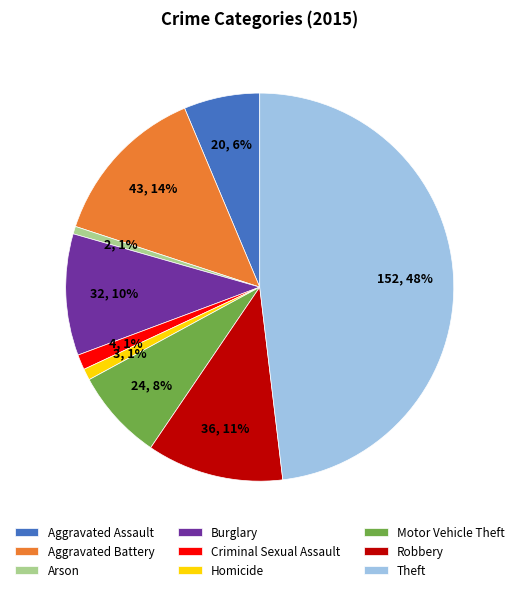

Approximately how many times larger is the value at Aggravated Battery compared to Motor Vehicle Theft?

1.8